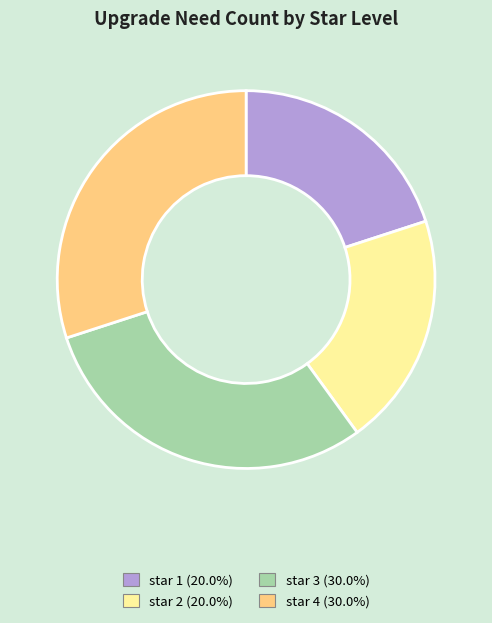

Approximately how many times larger is the value at star 1 (20.0%) compared to star 4 (30.0%)?

0.7